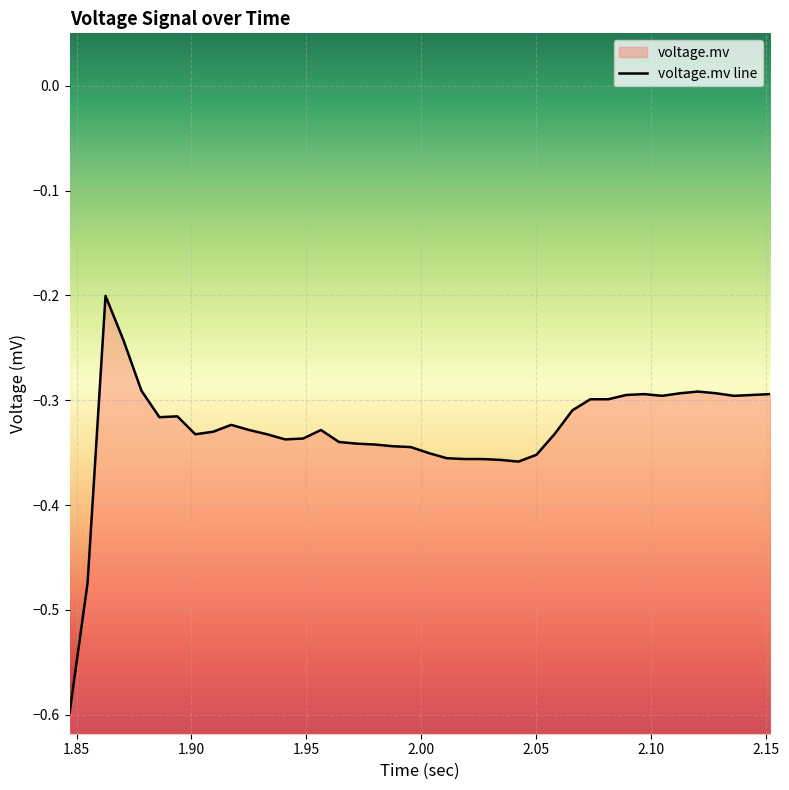

How many points are higher than both their immediate neighbors (excluding endpoints)?

6